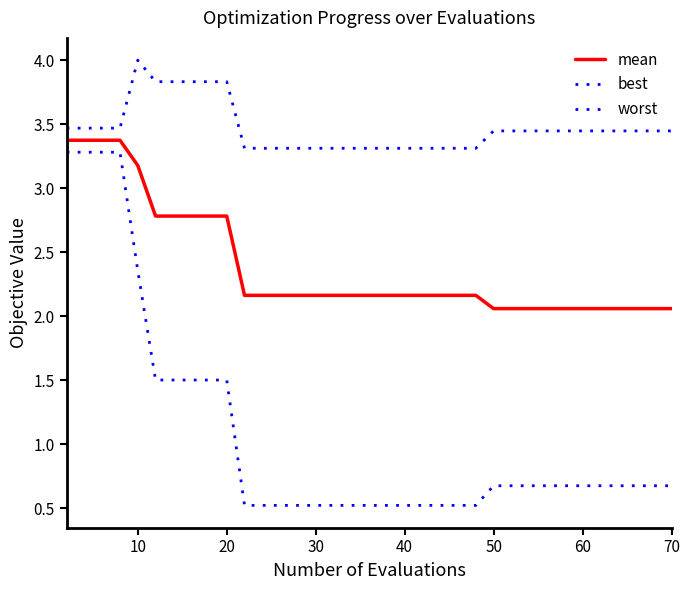

Which series has the largest total across all categories?

worst